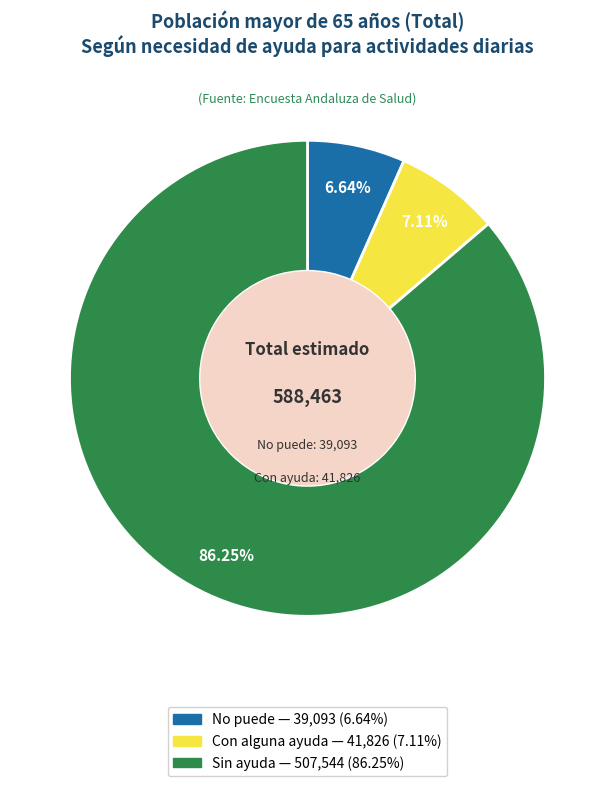

What is the largest slice in the pie chart?

Sin ayuda